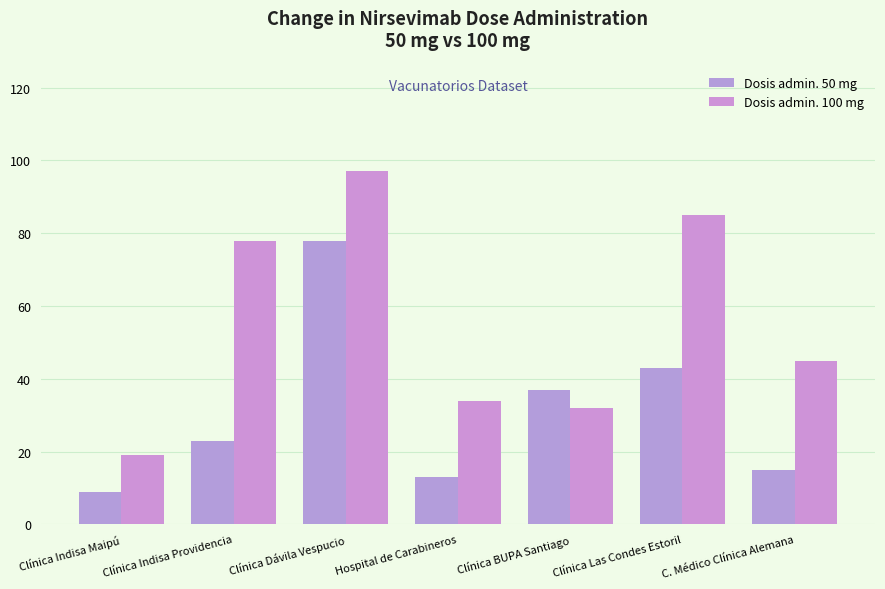

What are all the series names shown in the legend?

Dosis admin. 50 mg, Dosis admin. 100 mg